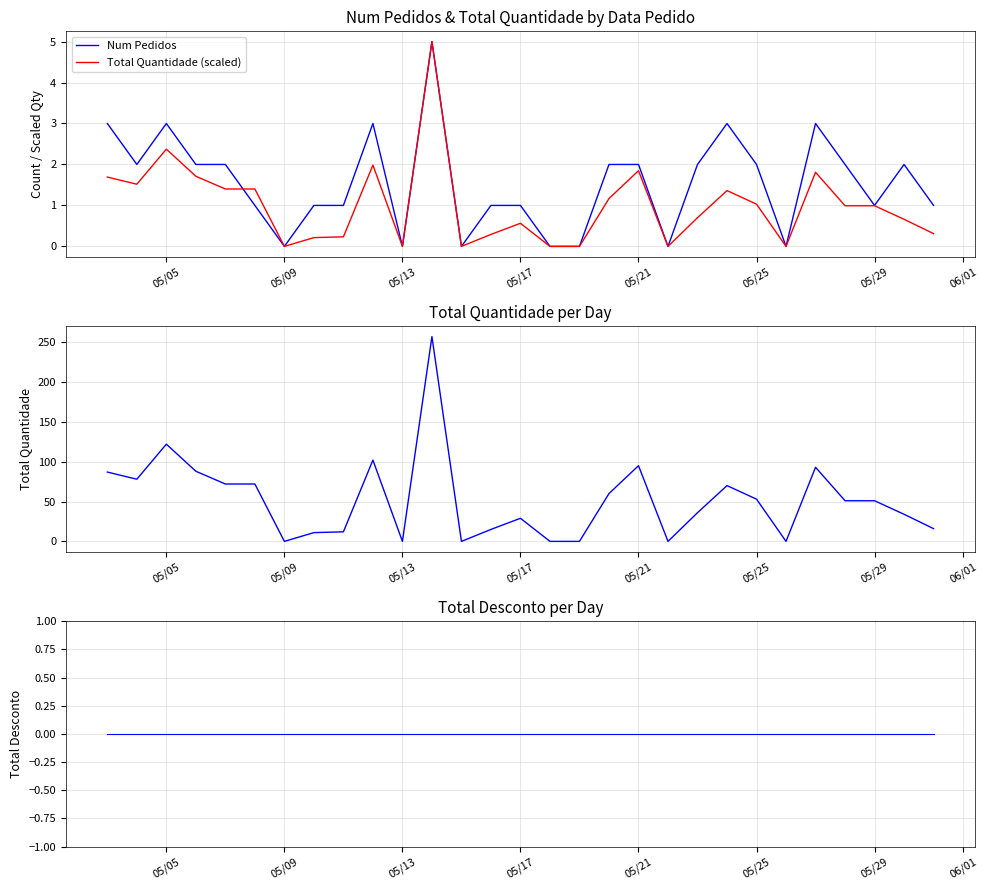

The Total Quantidade series shows 138.9 at 12. True or false?

False